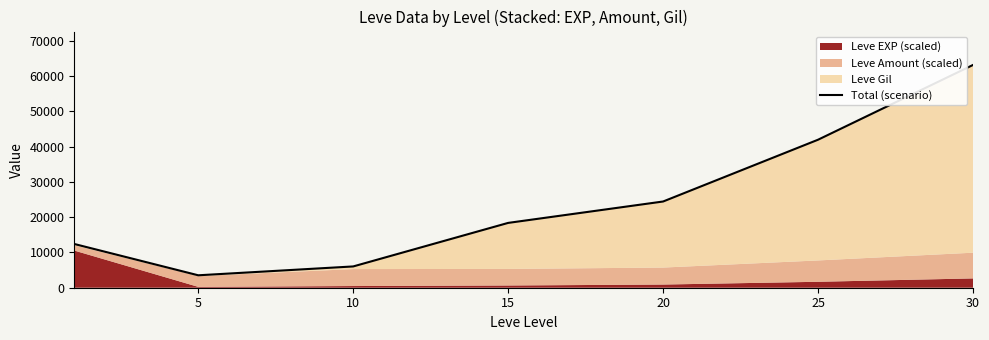

Between 25 and 20, which is larger?

25